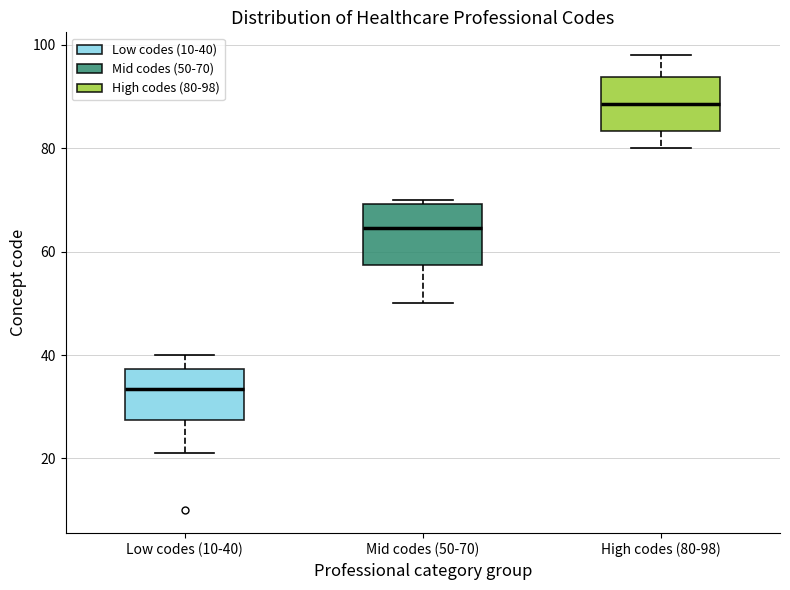

Which box's median line is the highest?

High codes (80-98)